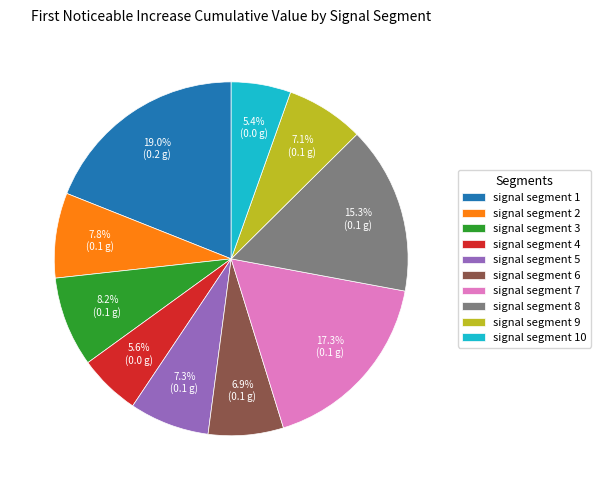

Count the number of slices in the pie.

10